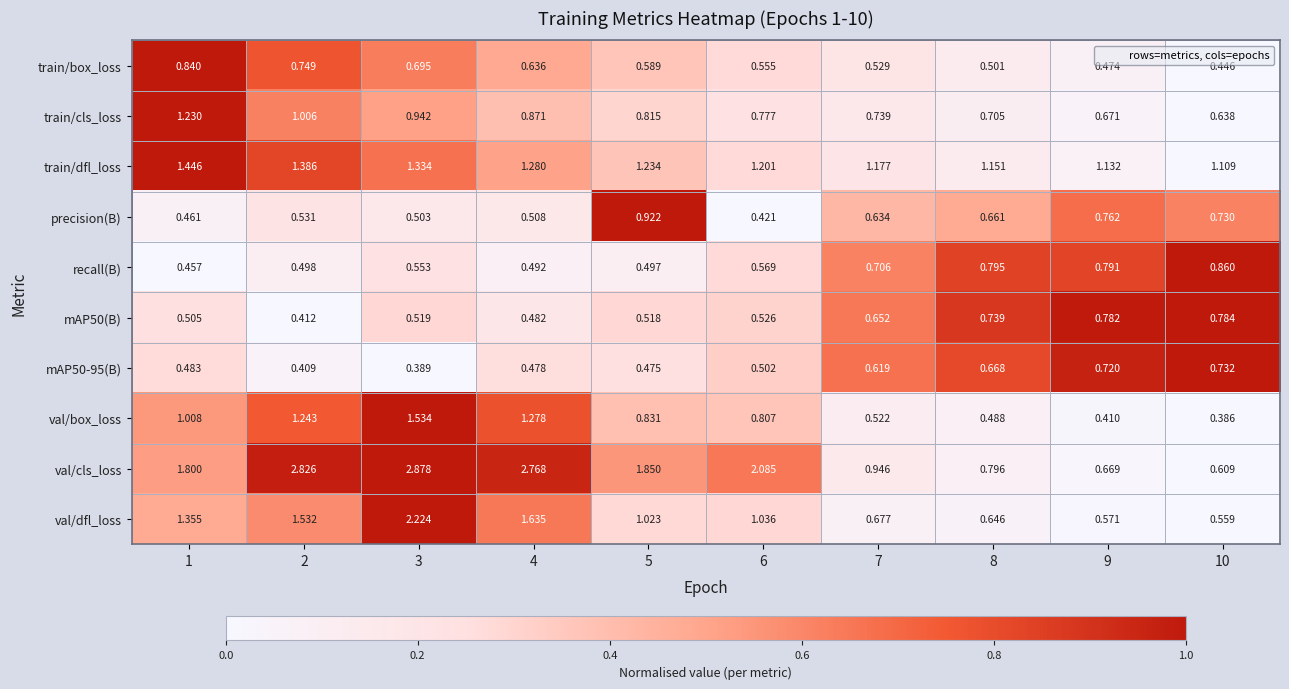

Which series has the largest total across all categories?

val/cls_loss